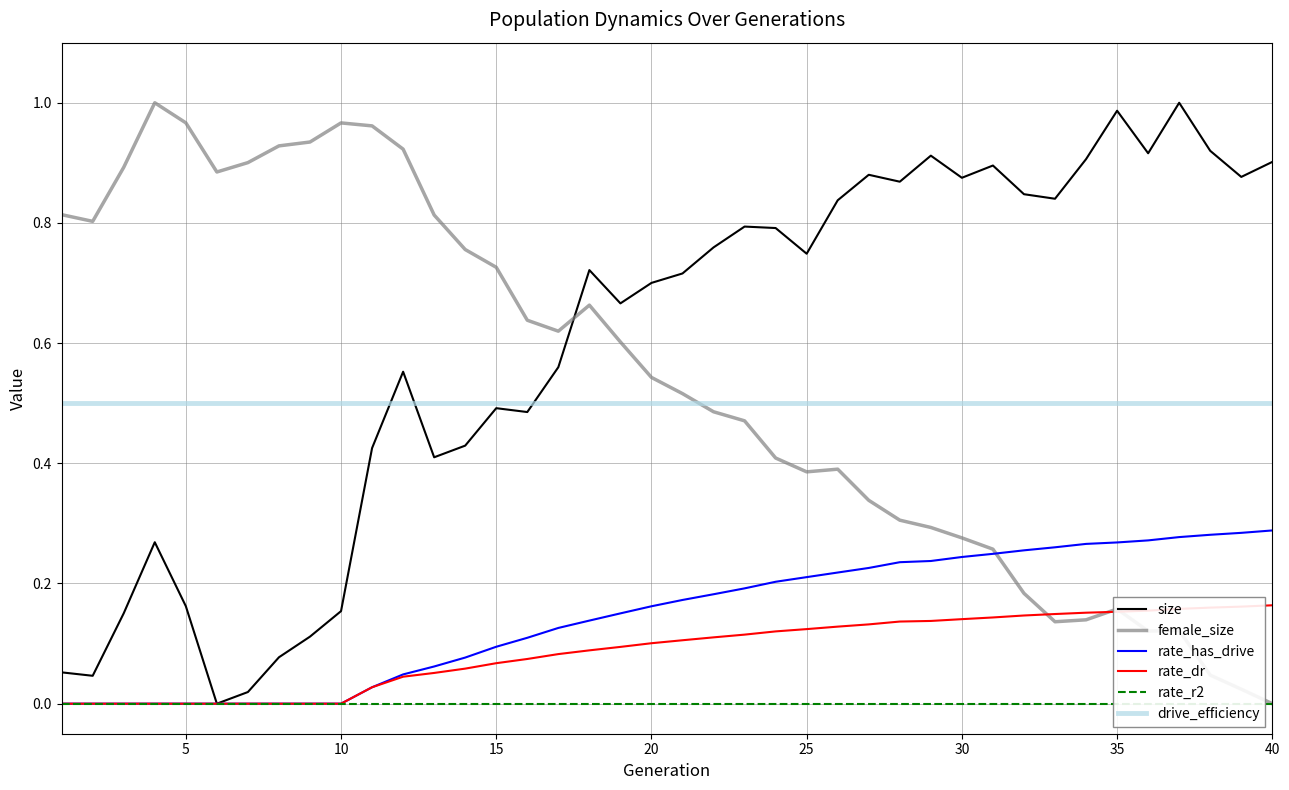

True or false: rate_has_drive has a value of 0.1 at 25.

False